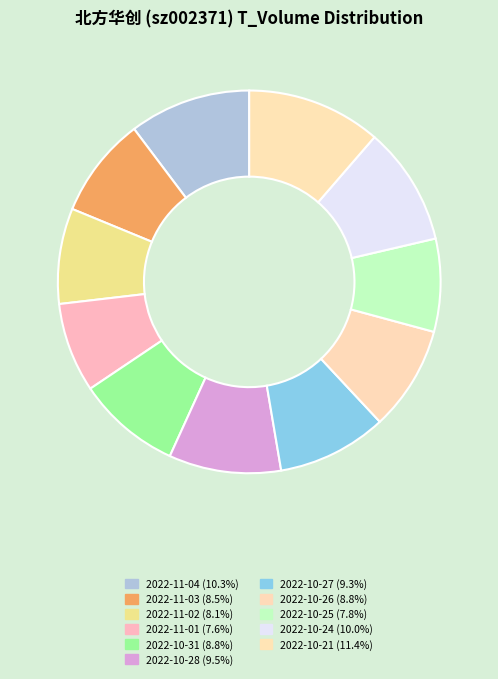

How many slices are in this pie chart?

11